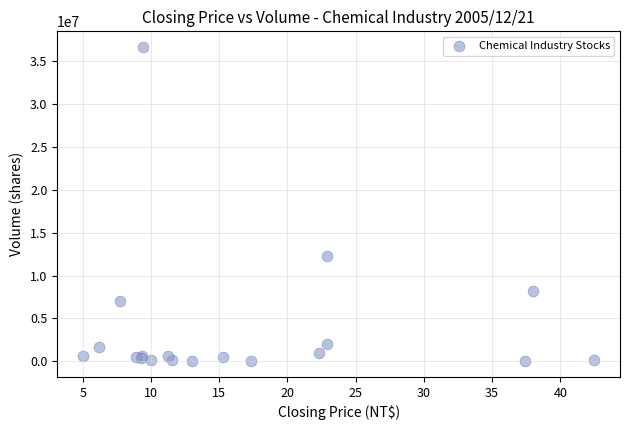

What Y value in the scatter plot is closest to 18340528?

12231304